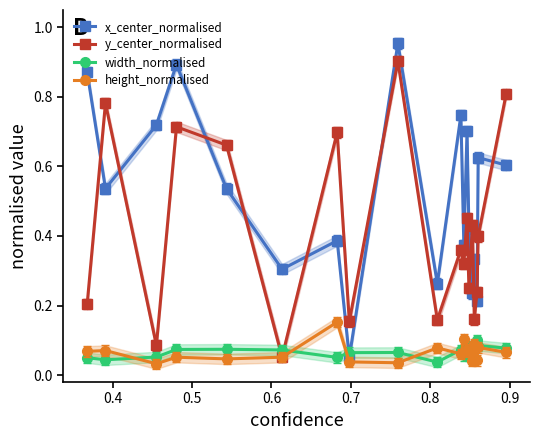

Count the height_normalised values in the range 0 to 1.

19